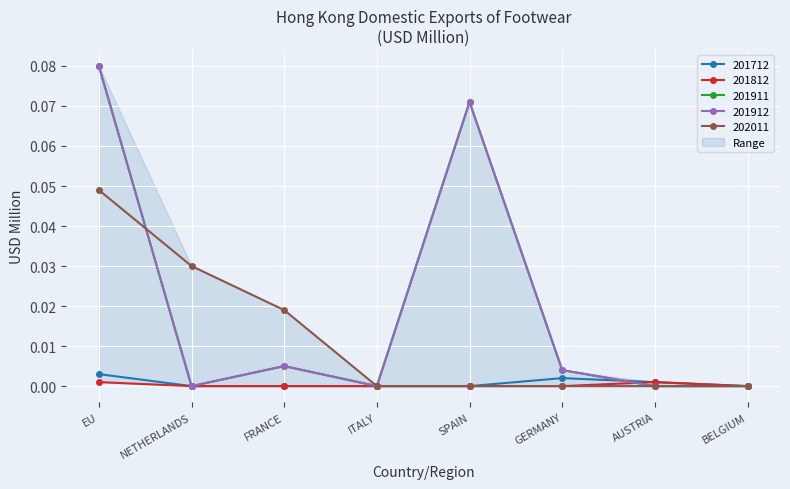

Reading right to left, transcribe all the data shown in this chart.

201712: 0.0	0.0	0.0	0.0	0.0	0.0	0.0	0.0
201812: 0.0	0.0	0.0	0.0	0.0	0.0	0.0	0.0
201911: 0.0	0.0	0.0	0.1	0.0	0.0	0.0	0.1
201912: 0.0	0.0	0.0	0.1	0.0	0.0	0.0	0.1
202011: 0.0	0.0	0.0	0.0	0.0	0.0	0.0	0.0